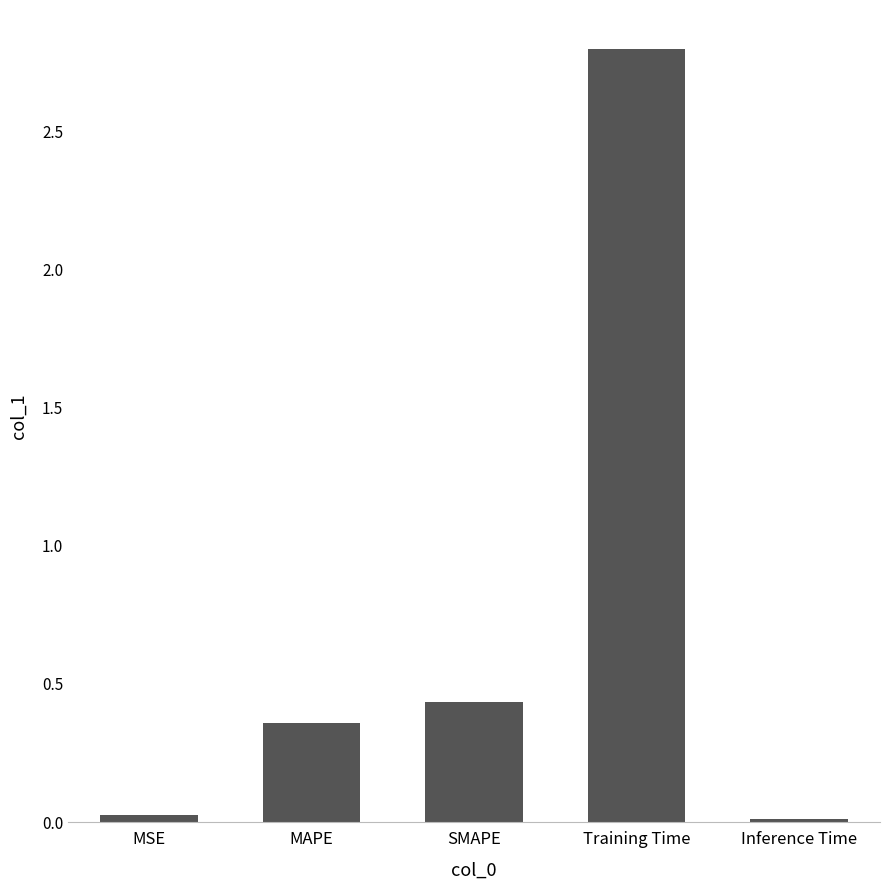

What is the sum of the values at Training Time and MAPE?

3.2